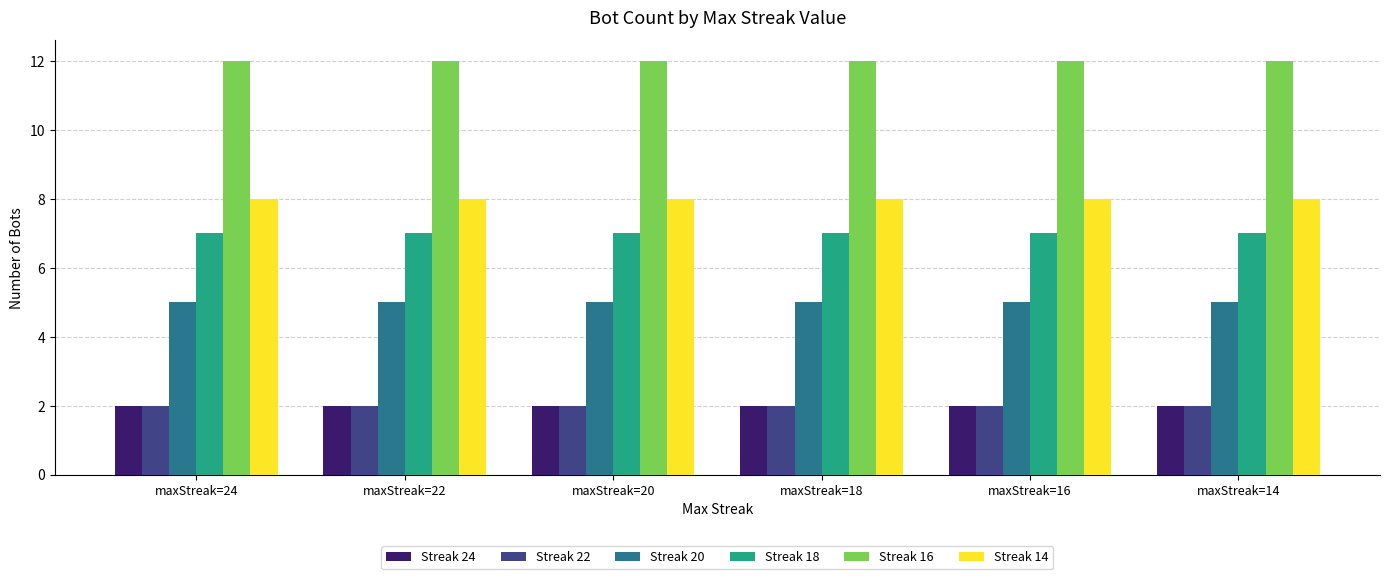

What is the value of the Streak 14 bar at the 1st from the left?

8